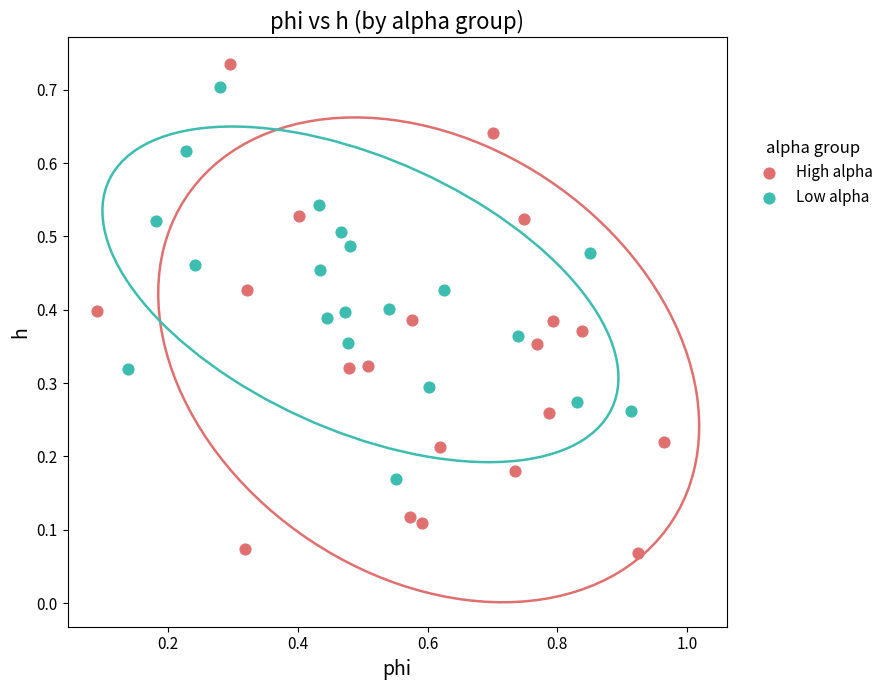

Which series reaches the maximum Y coordinate?

High alpha